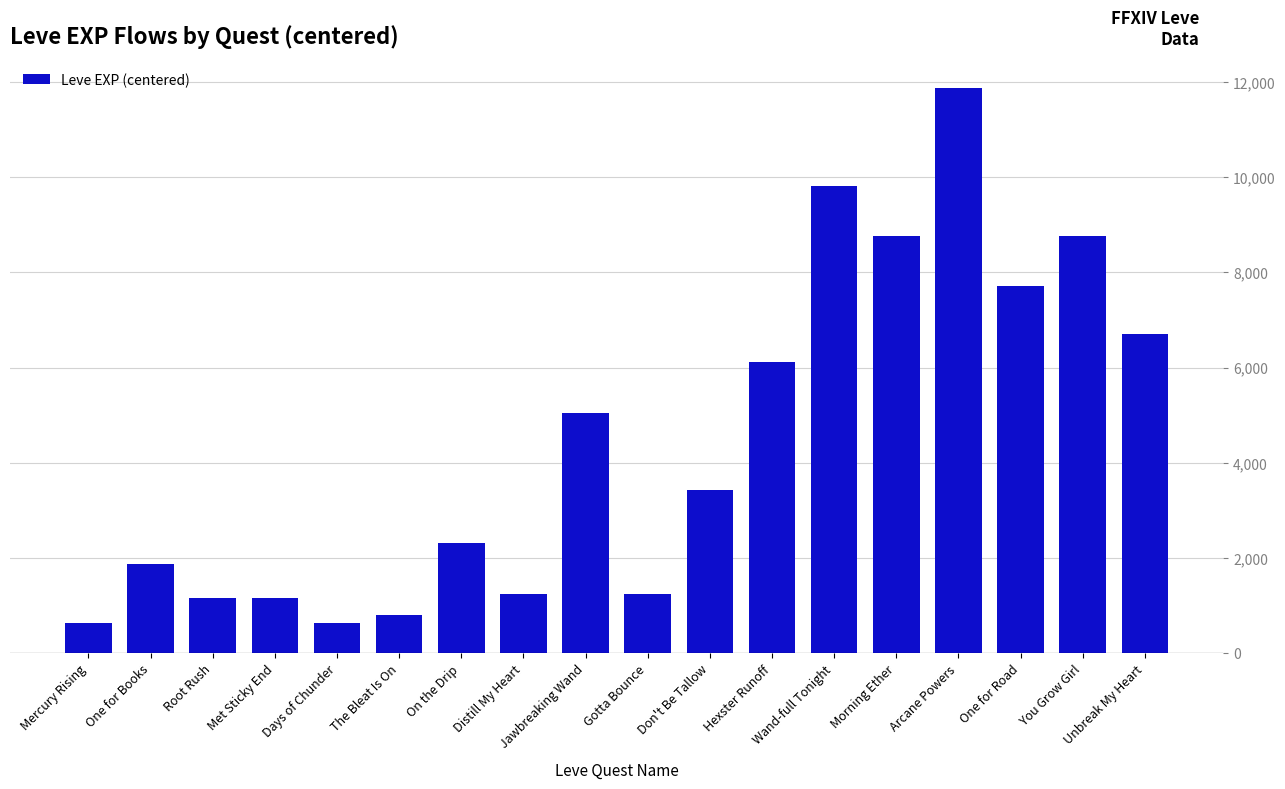

The chart shows a value of 1164.6 at Root Rush. True or false?

True